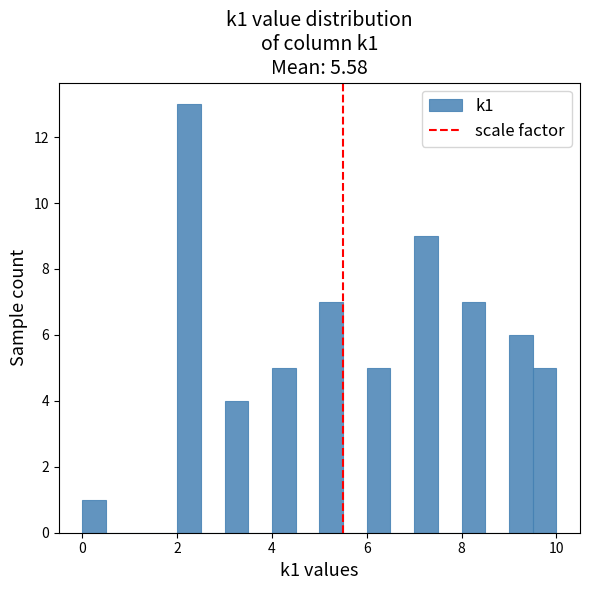

Read against the x-axis, roughly where is the centre of the tallest bar?

2.2